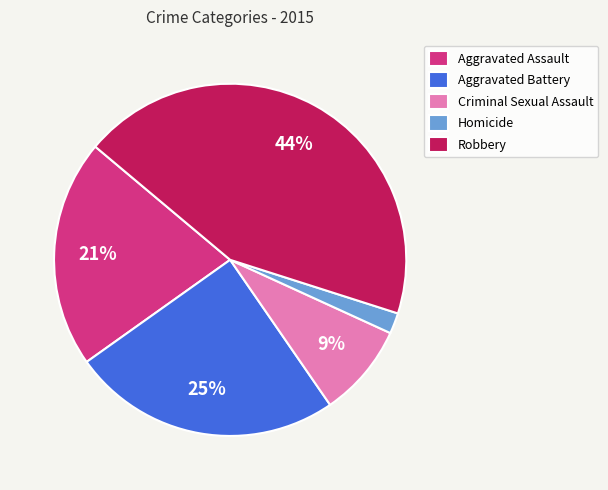

To the nearest percent, what is the average slice percentage?

20%